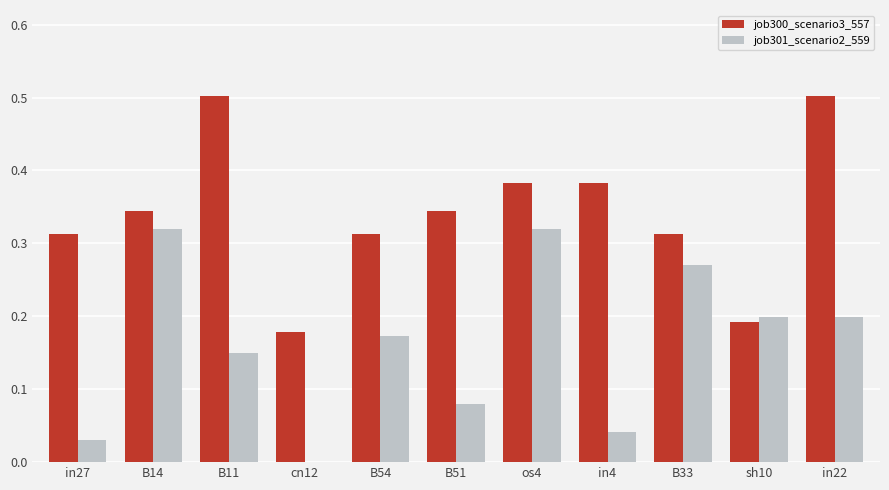

Are the bars horizontal?

No